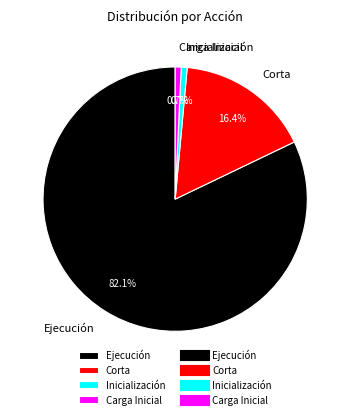

Is the sum of Ejecución and Carga Inicial greater than half?

Yes